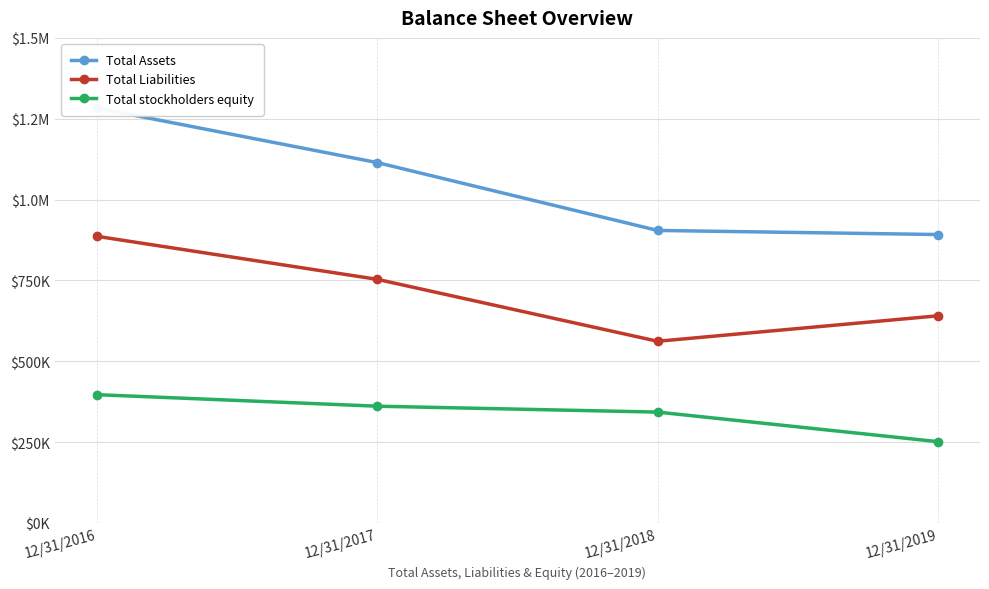

Is it true that Total Liabilities equals 980207 at 12/31/2019?

False